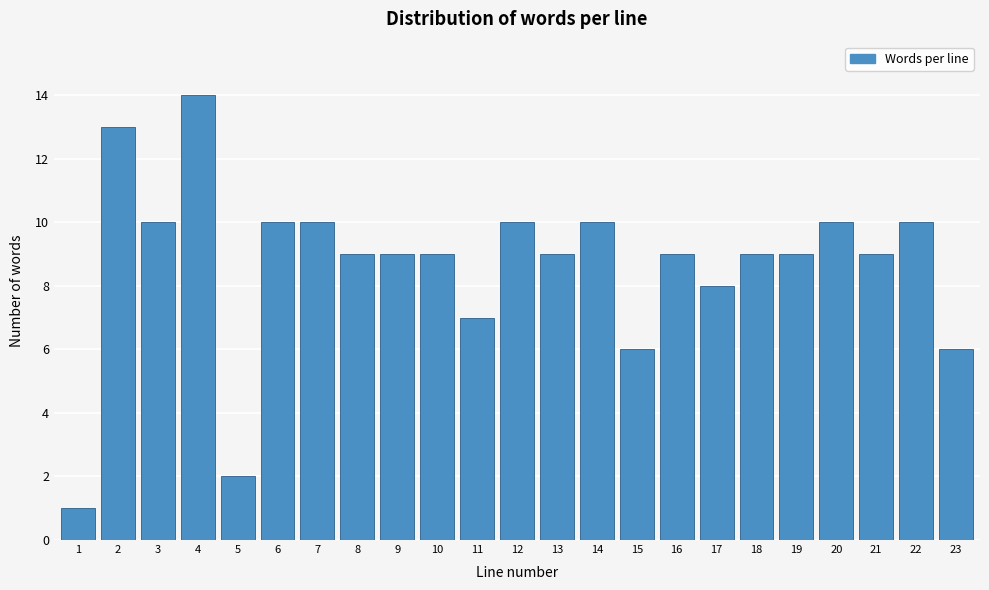

Reading left to right, list all the values displayed in this chart.

1=1	2=13	3=10	4=14	5=2	6=10	7=10	8=9	9=9	10=9	11=7	12=10	13=9	14=10	15=6	16=9	17=8	18=9	19=9	20=10	21=9	22=10	23=6